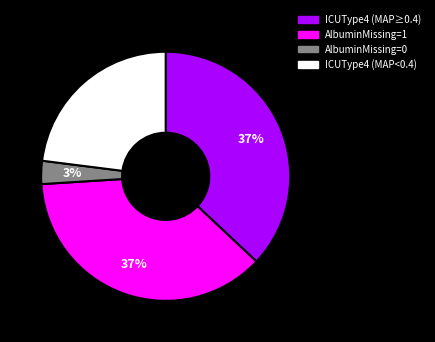

To the nearest percent, what is the difference between the largest and smallest slice percentages?

34%